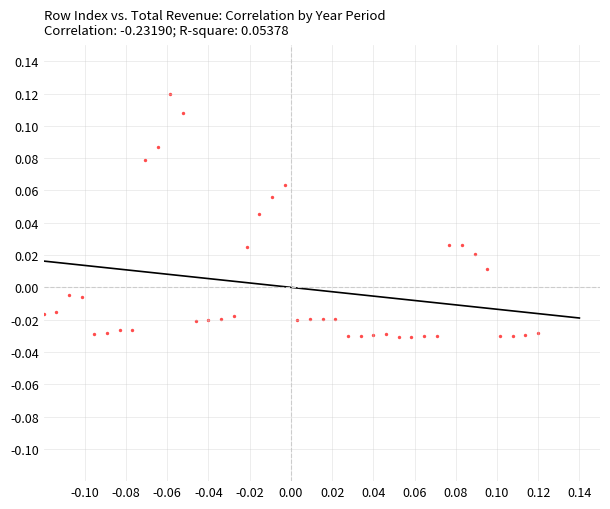

Count the number of points in this scatter plot.

40